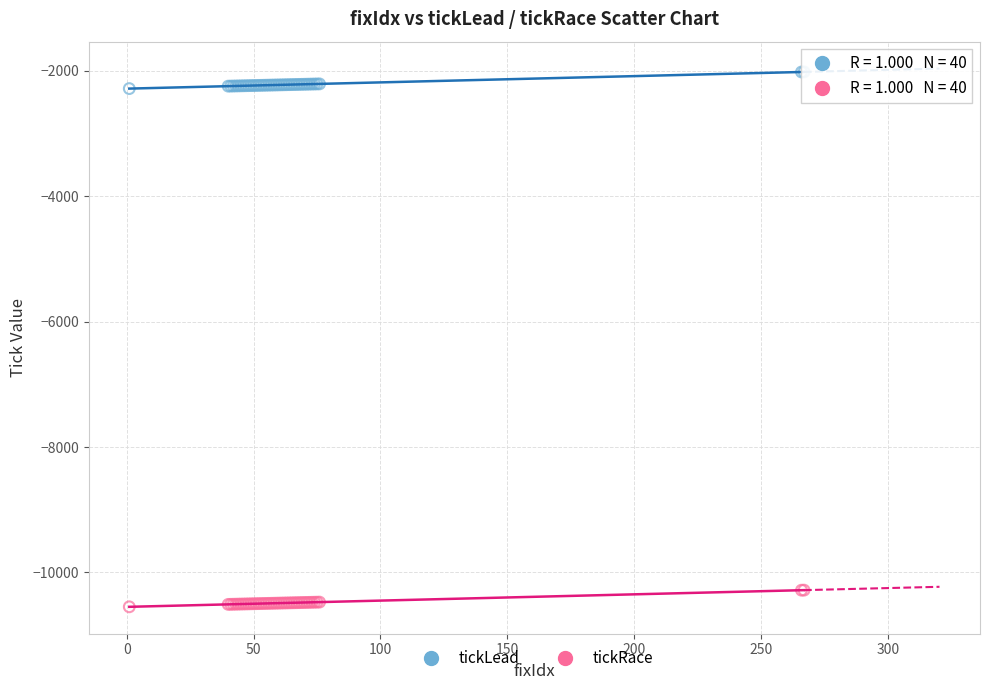

Which series reaches the maximum Y coordinate?

tickLead